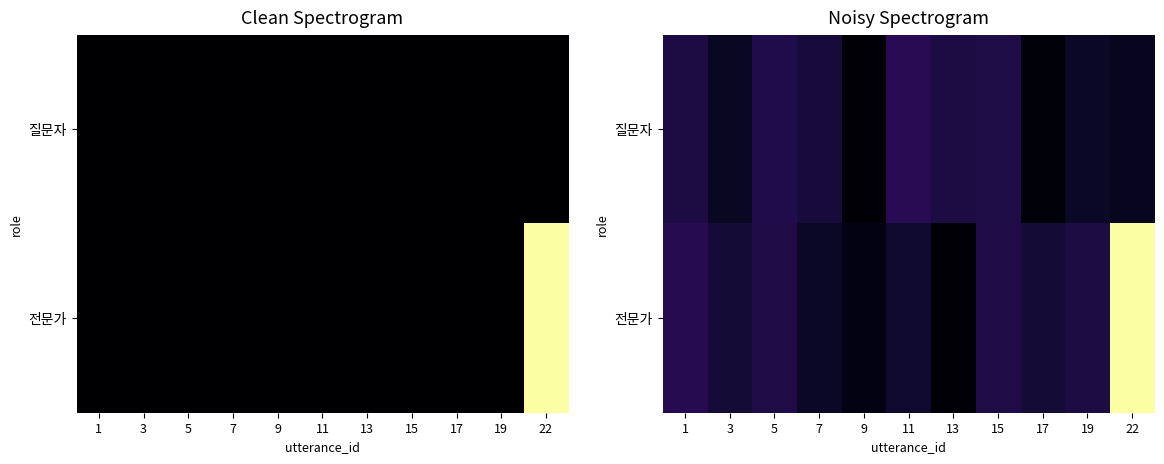

Is it true that 전문가 equals 0.2 at 1?

False